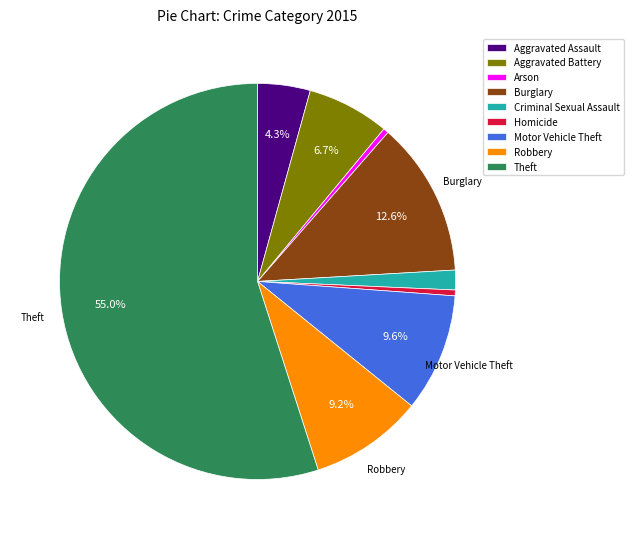

Between Theft and Arson, which is larger?

Theft